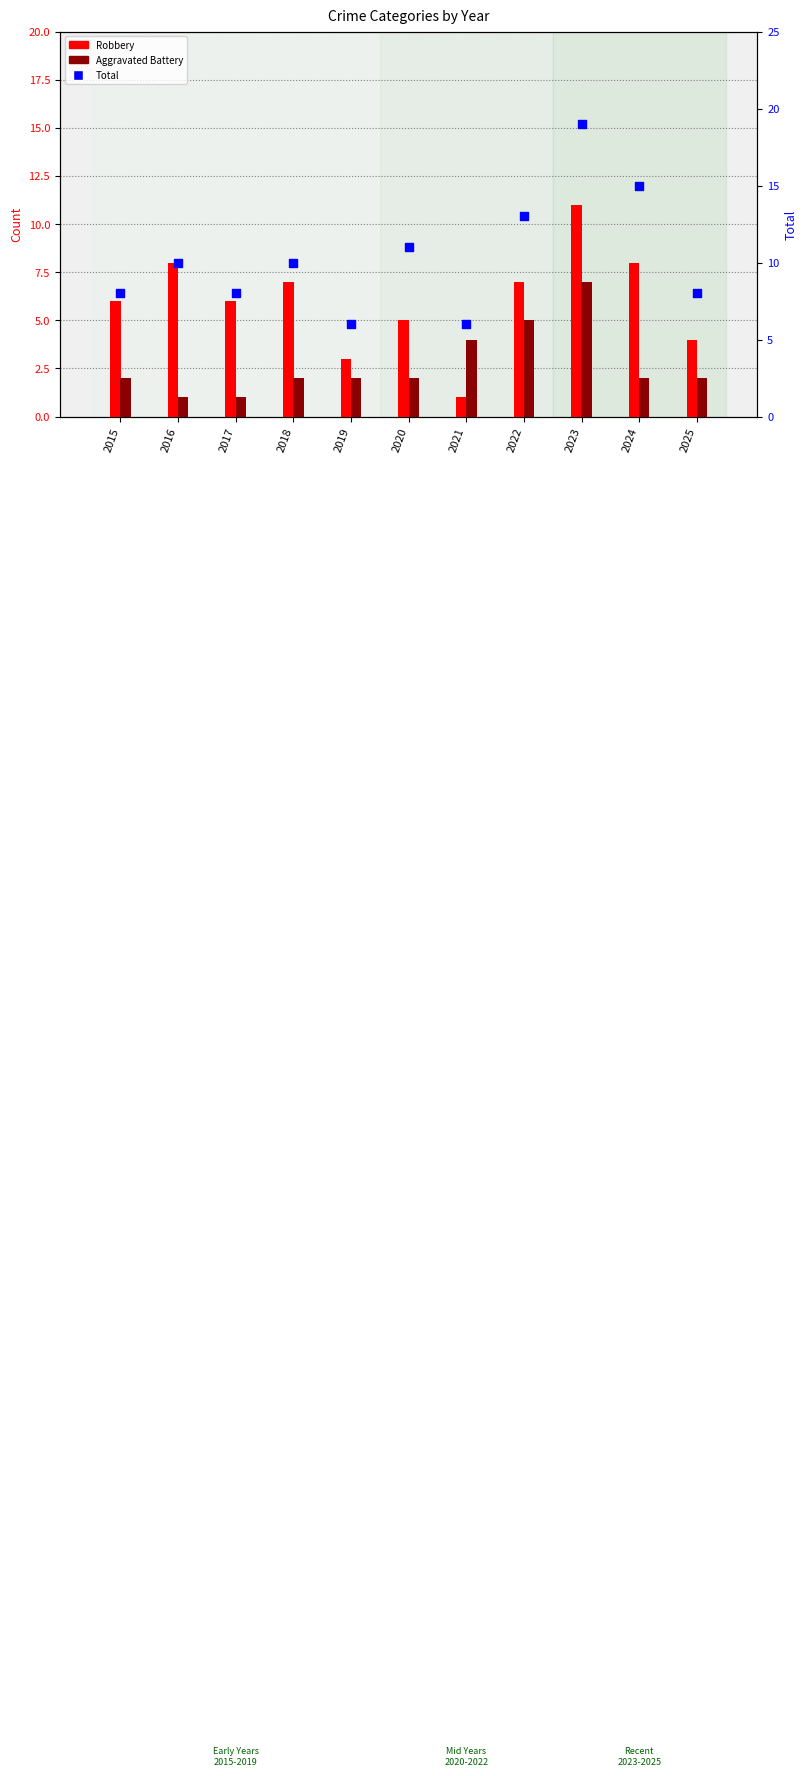

What is the ratio of the value at 2025 to the value at 2024?

0.5